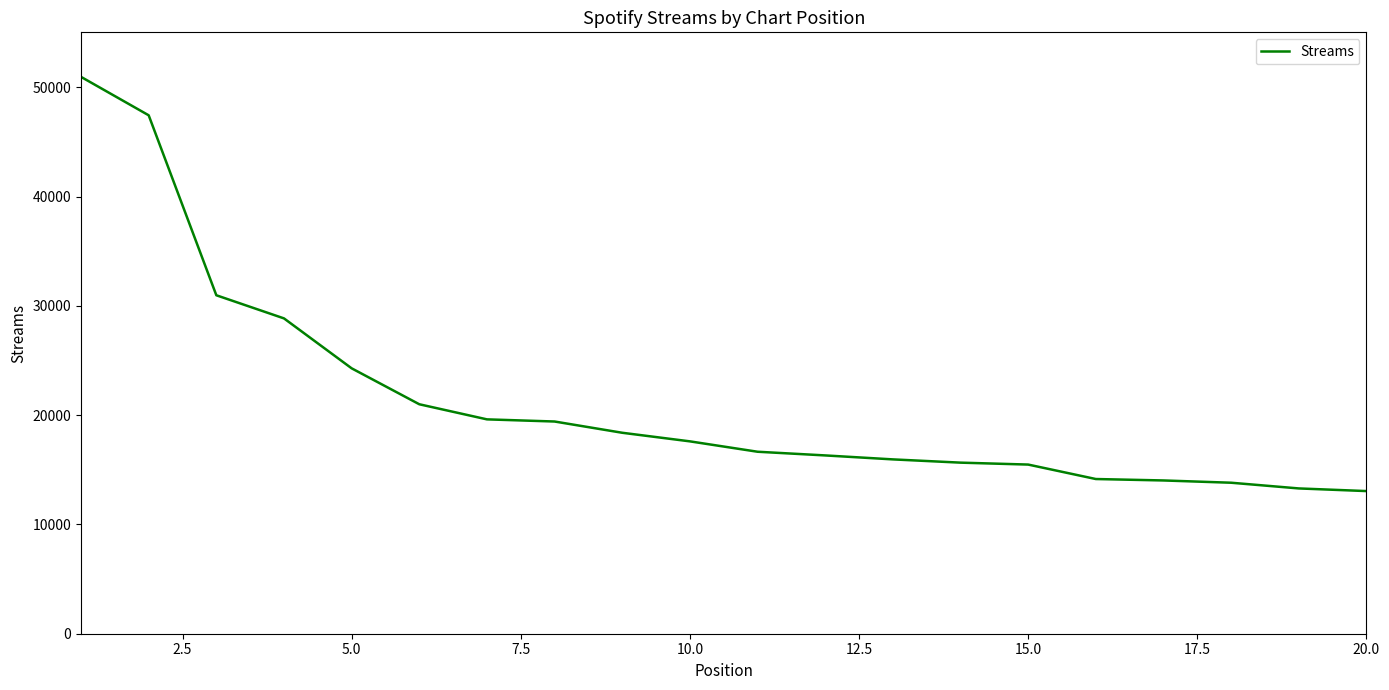

What is the maximum value shown in the chart?

50959